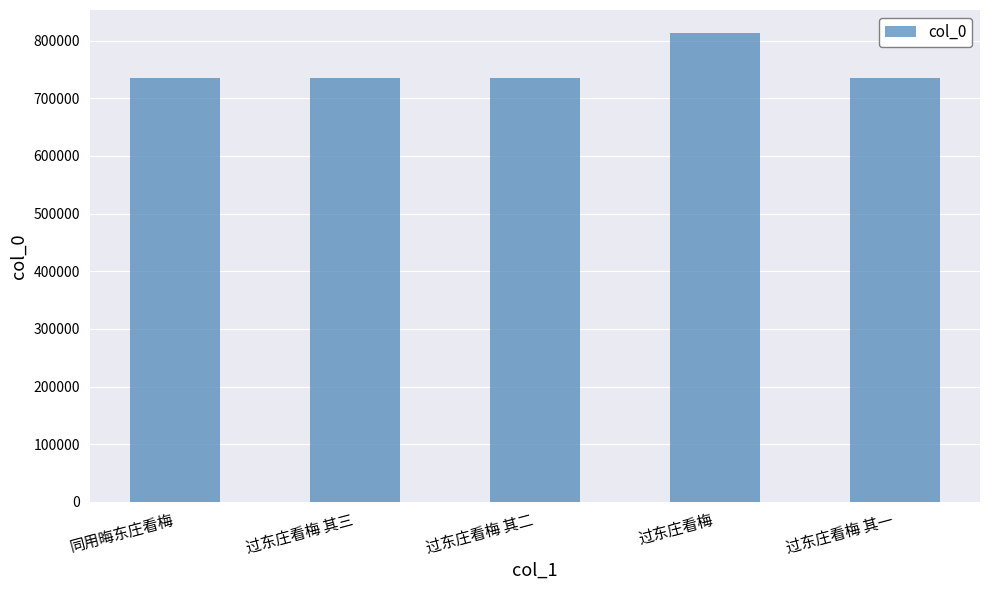

At which label does the data first exceed 735118?

同用晦东庄看梅